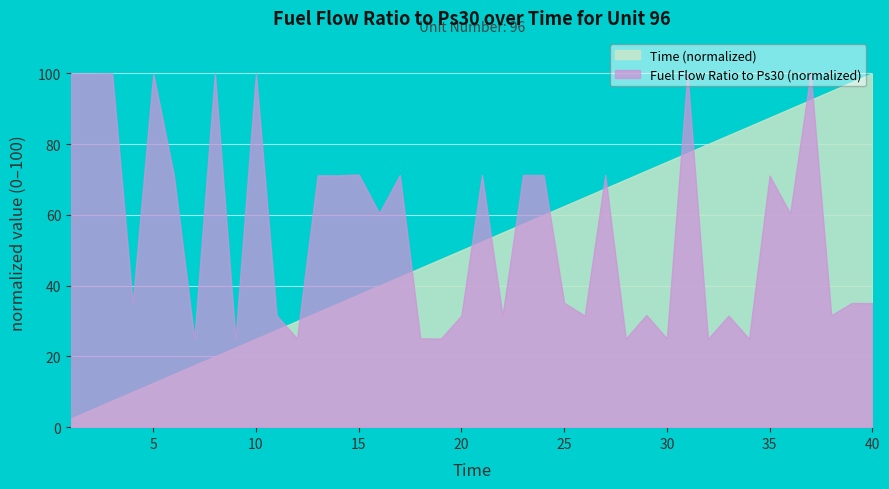

The Fuel Flow Ratio to Ps30 series shows 37.8 at 18. True or false?

False